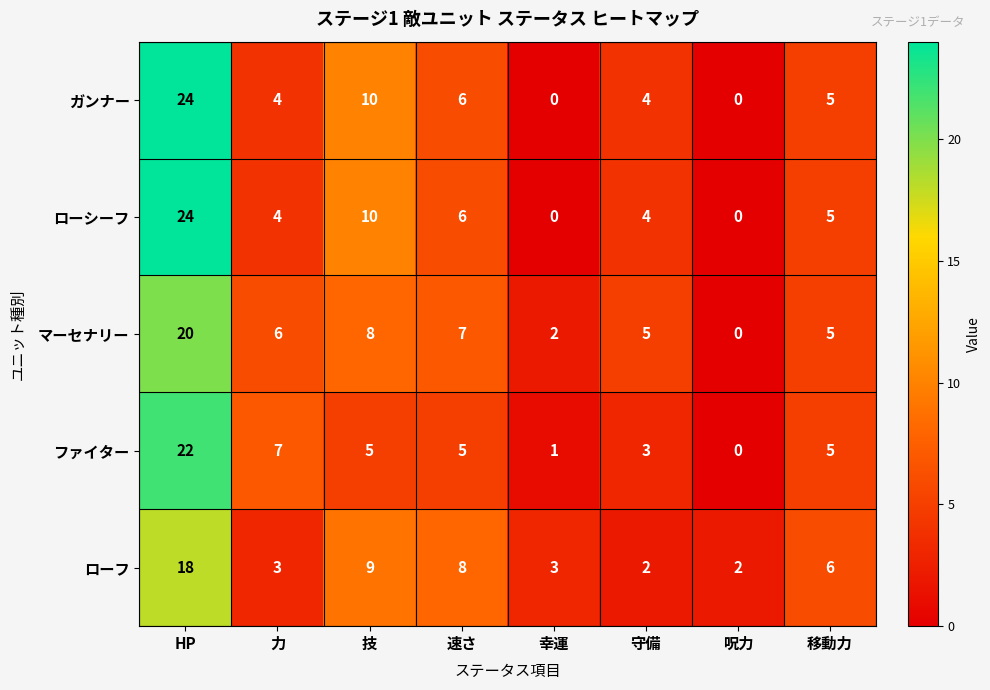

Is the value of ガンナー at 幸運 greater than the value of ファイター at 技?

No